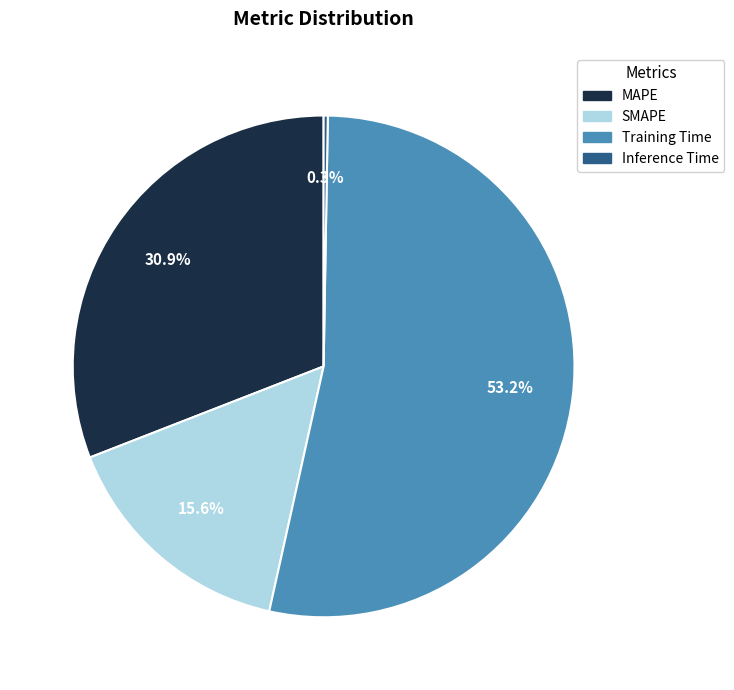

How much of the chart is everything except Training Time?

46.8%